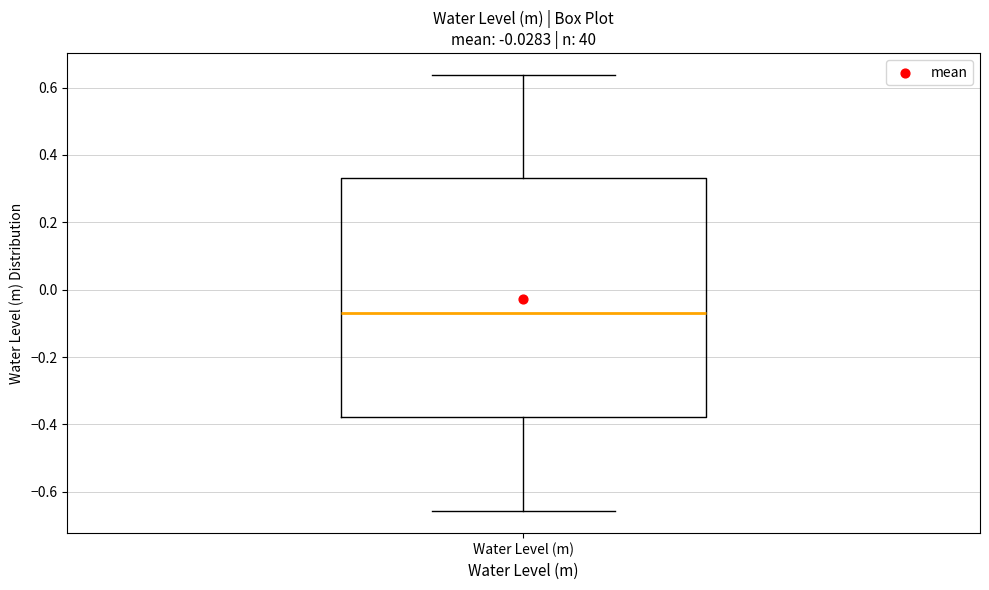

Transcribe this box plot: give where the median line is, the range the box spans, and where the two whiskers end, as read against the y-axis. The values are not printed on the chart, so give them approximately, as read against the axis.

median -0.06, box -0.38 to 0.34, whiskers -0.66 to 0.64